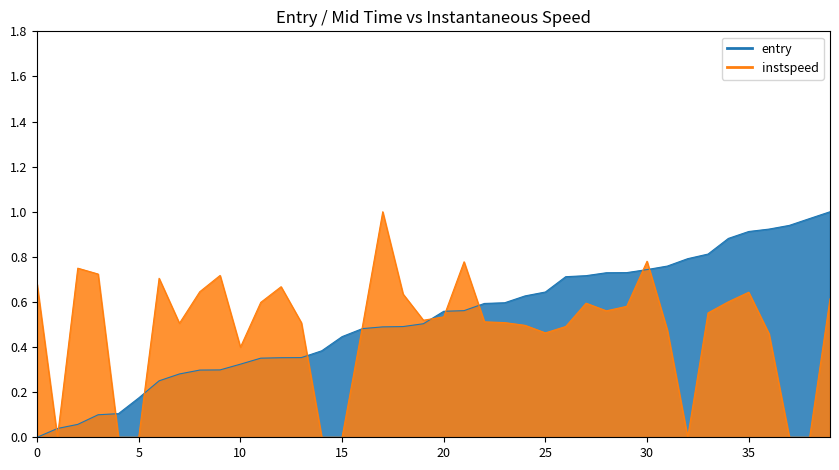

How many times do entry and instspeed cross each other?

11